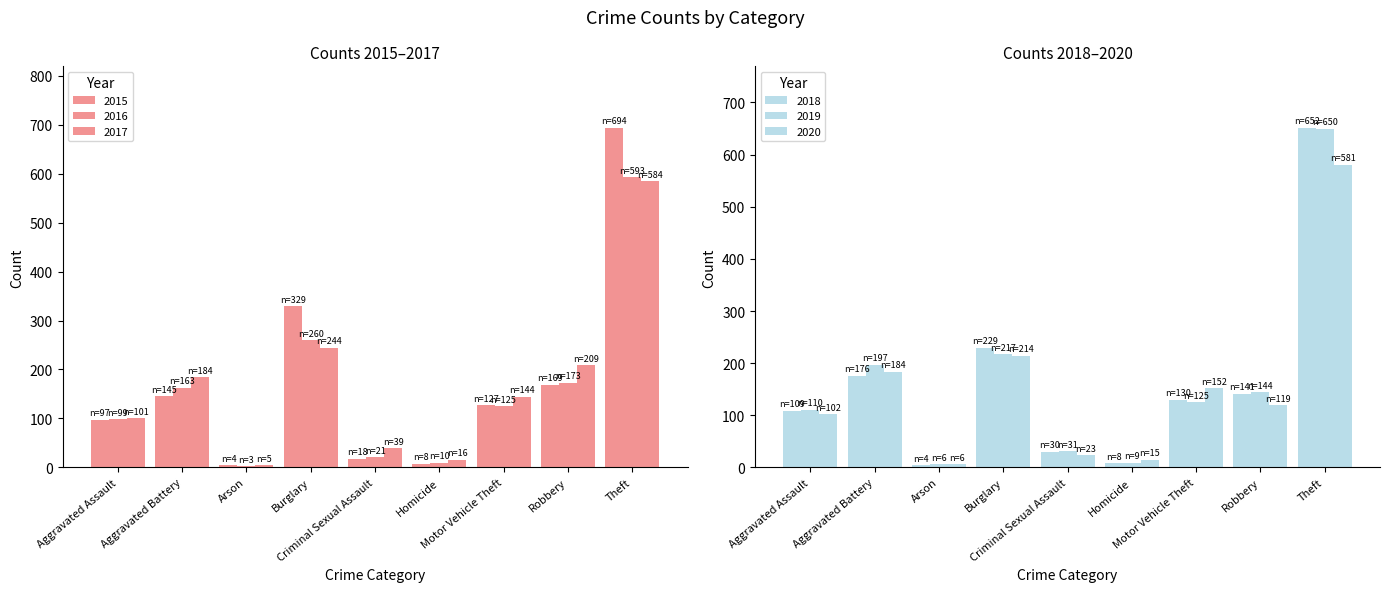

Which category has the lowest value across all series?

Arson